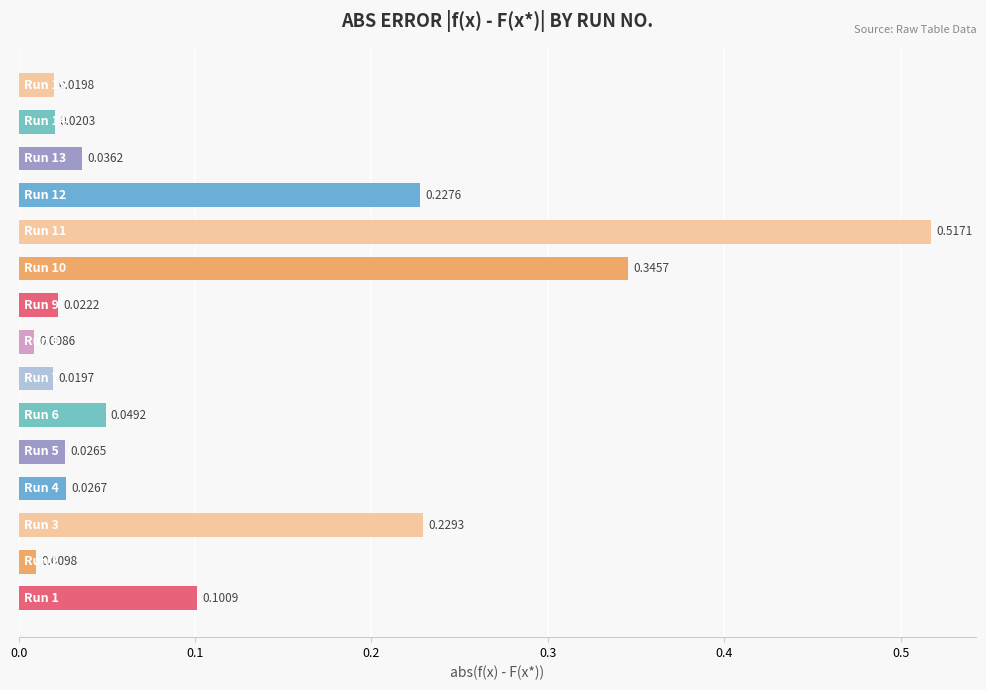

What is the sum of all values?

1.7